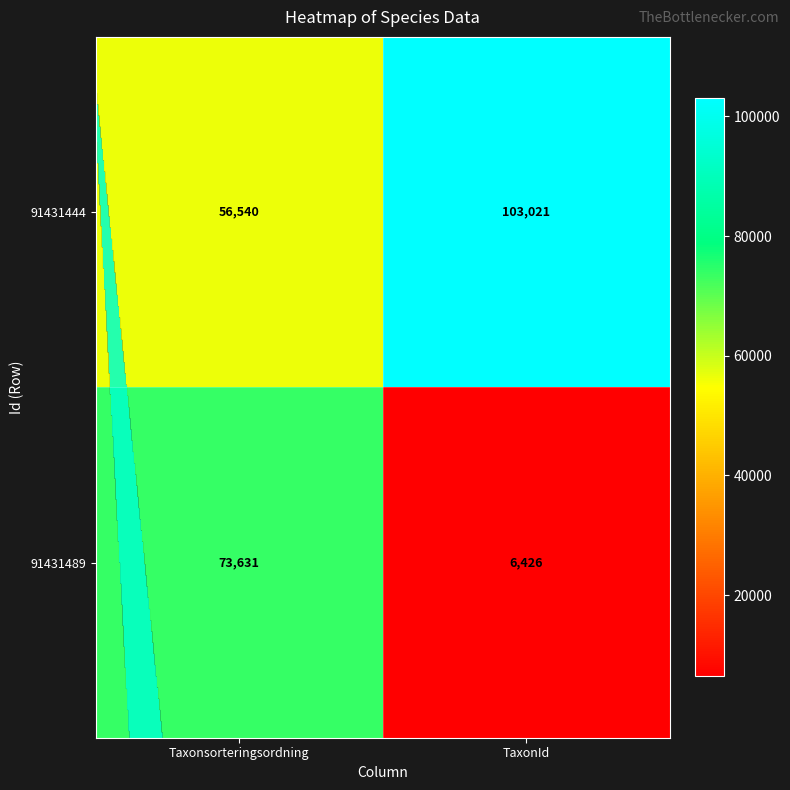

What is the sum of the 91431444 values at TaxonId and Taxonsorteringsordning?

159561